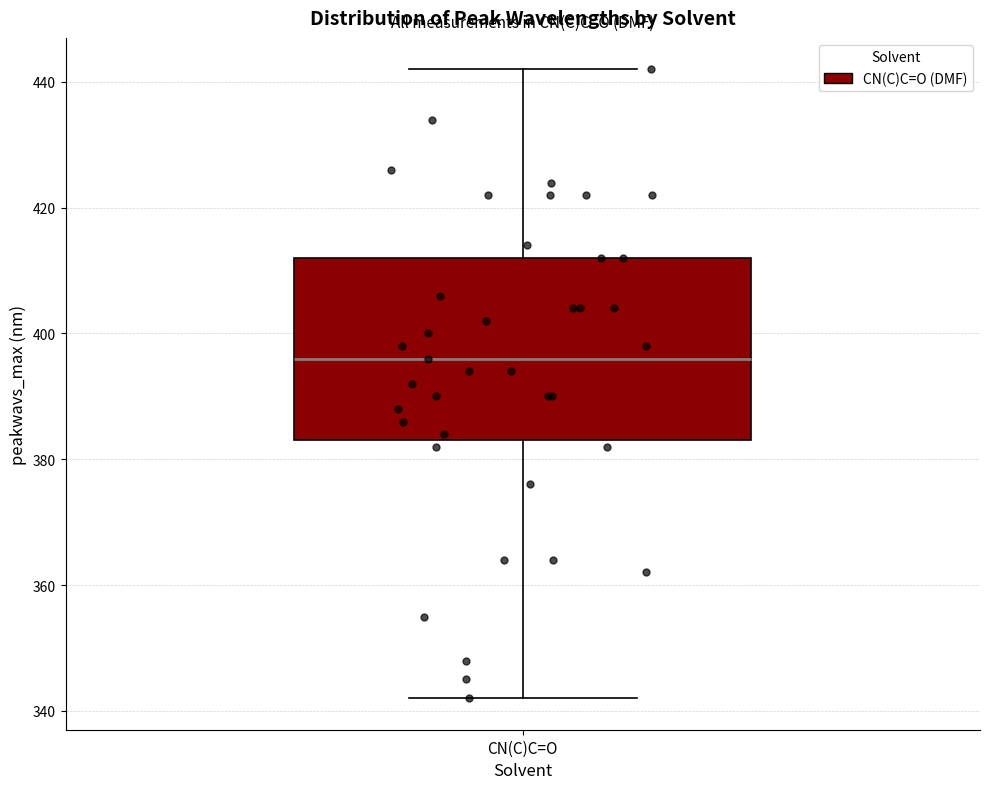

Where does the upper whisker of the box for CN(C)C=O end on the y-axis? The values are not printed on the chart, so give them approximately, as read against the axis.

442